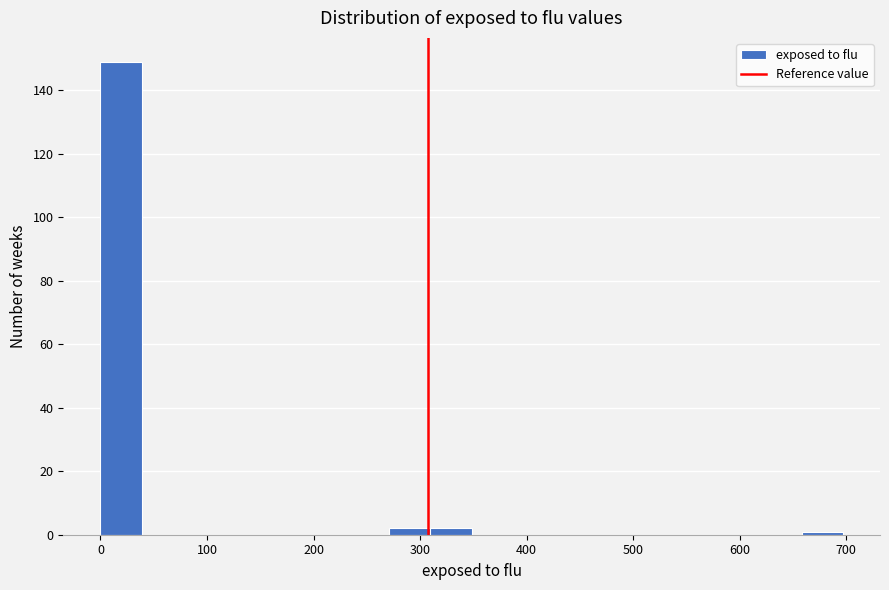

Read against the x-axis, roughly where is the centre of the tallest bar?

20